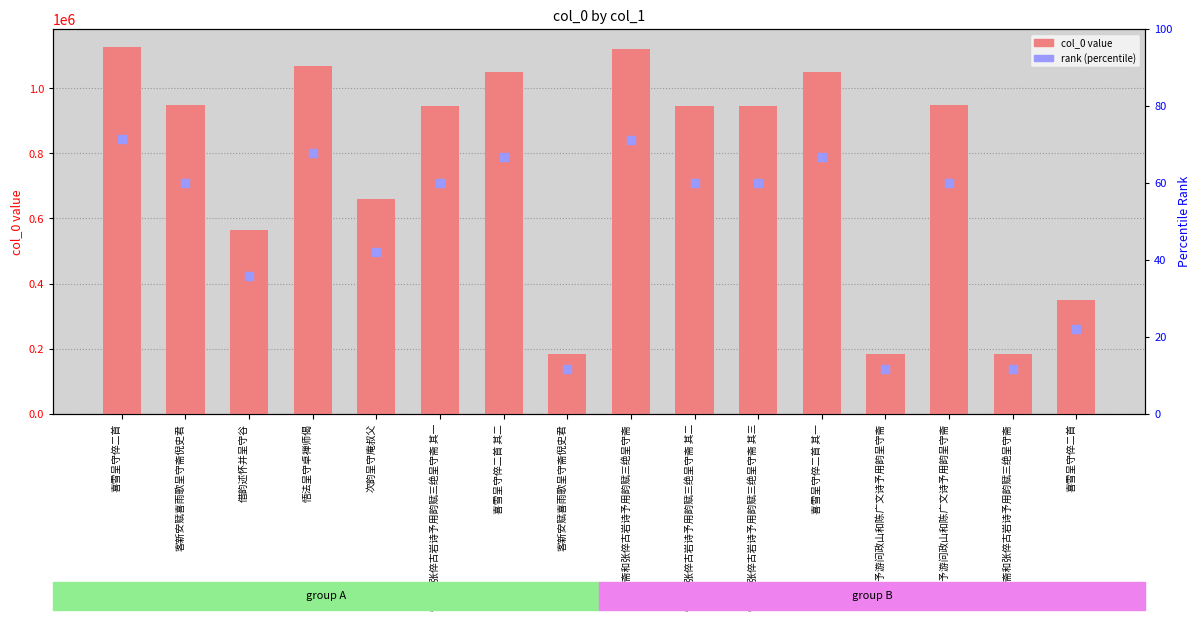

Is the value of col_0 at 客新安赋喜雨歌呈守斋倪史君 greater than the value of rank (percentile) at 悟法呈守卓禅师偈?

Yes